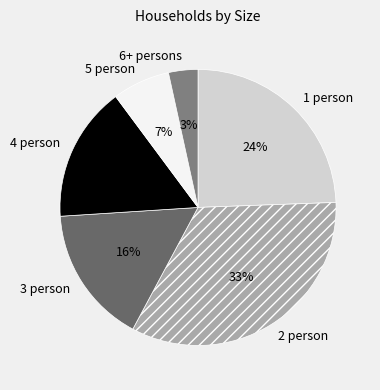

To the nearest percent, what is the difference between the 5 person and 3 person slice percentages?

9%